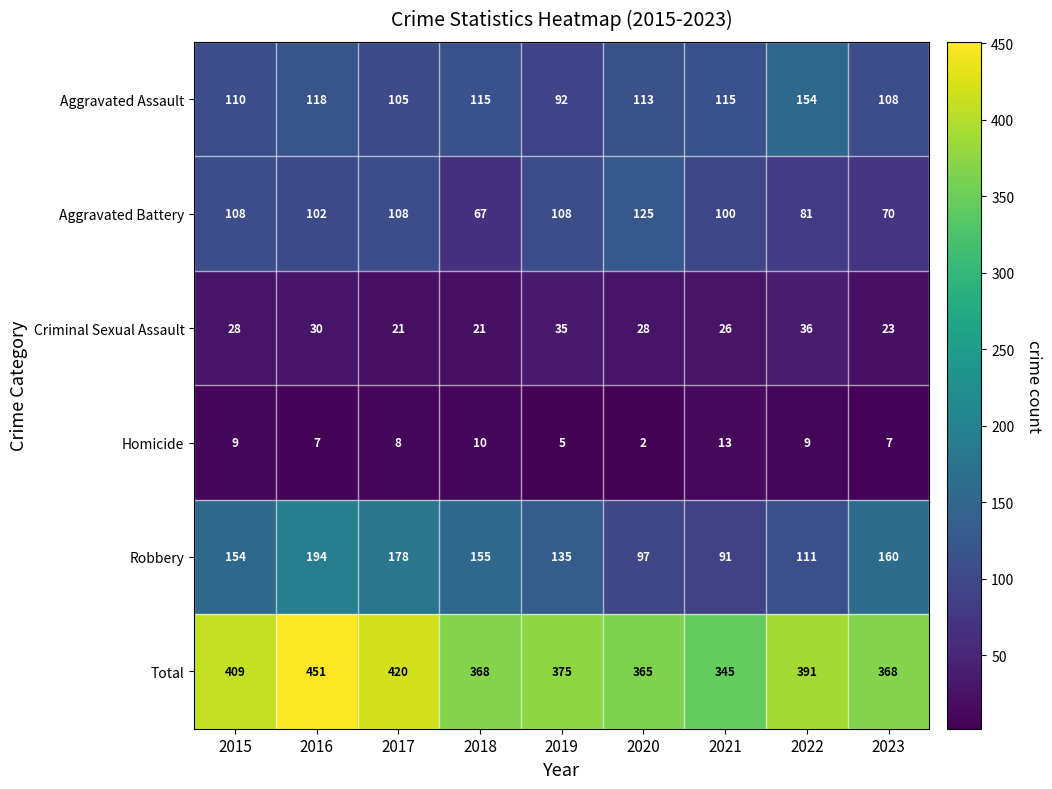

What is the minimum value for Robbery?

91